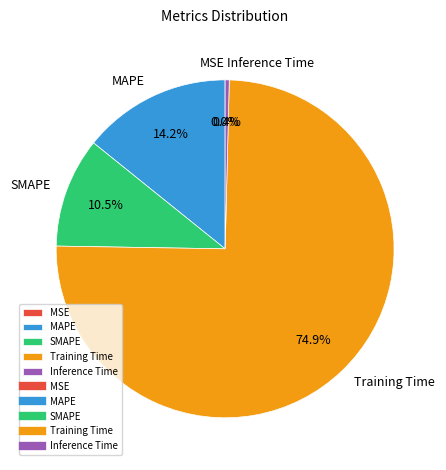

True or false: MAPE accounts for 28% of the total.

False